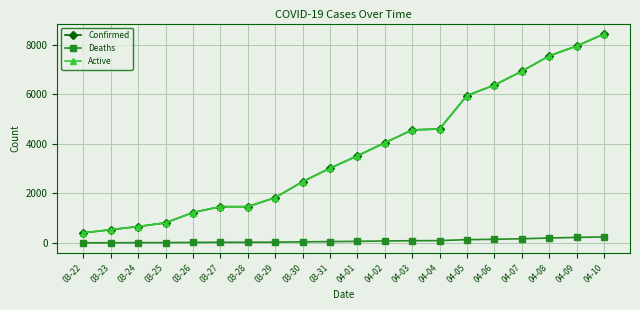

Does the chart have visible grid lines?

Yes